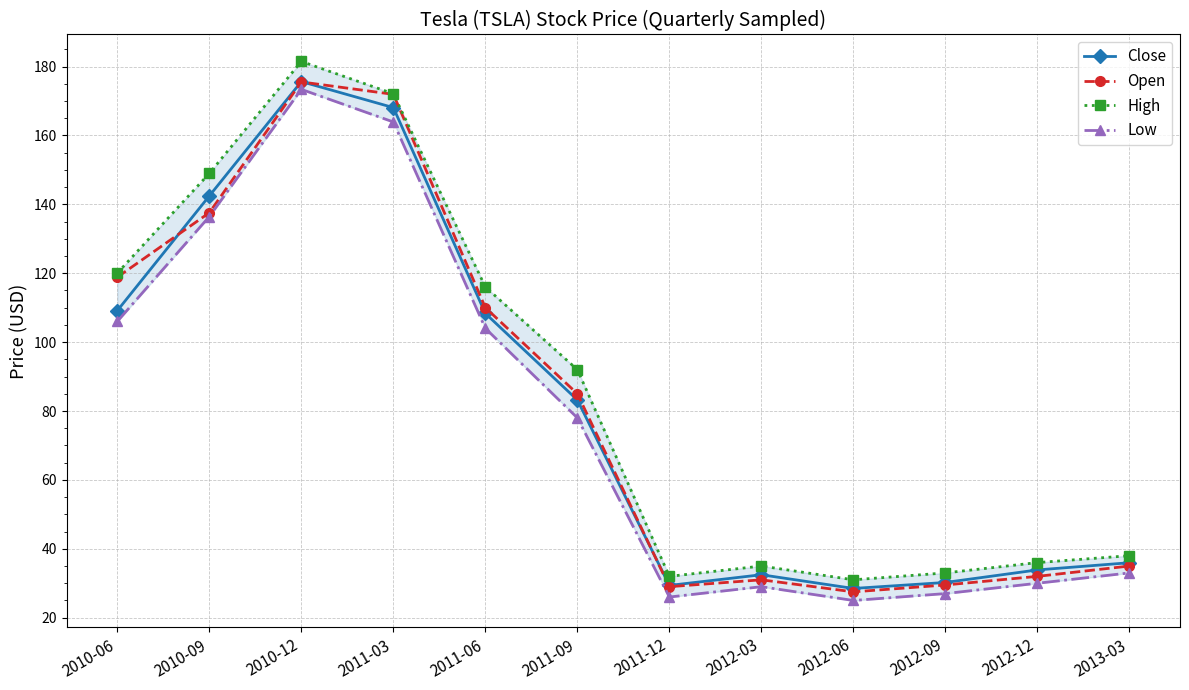

What is the label of the 4th point from the left?

2011-03